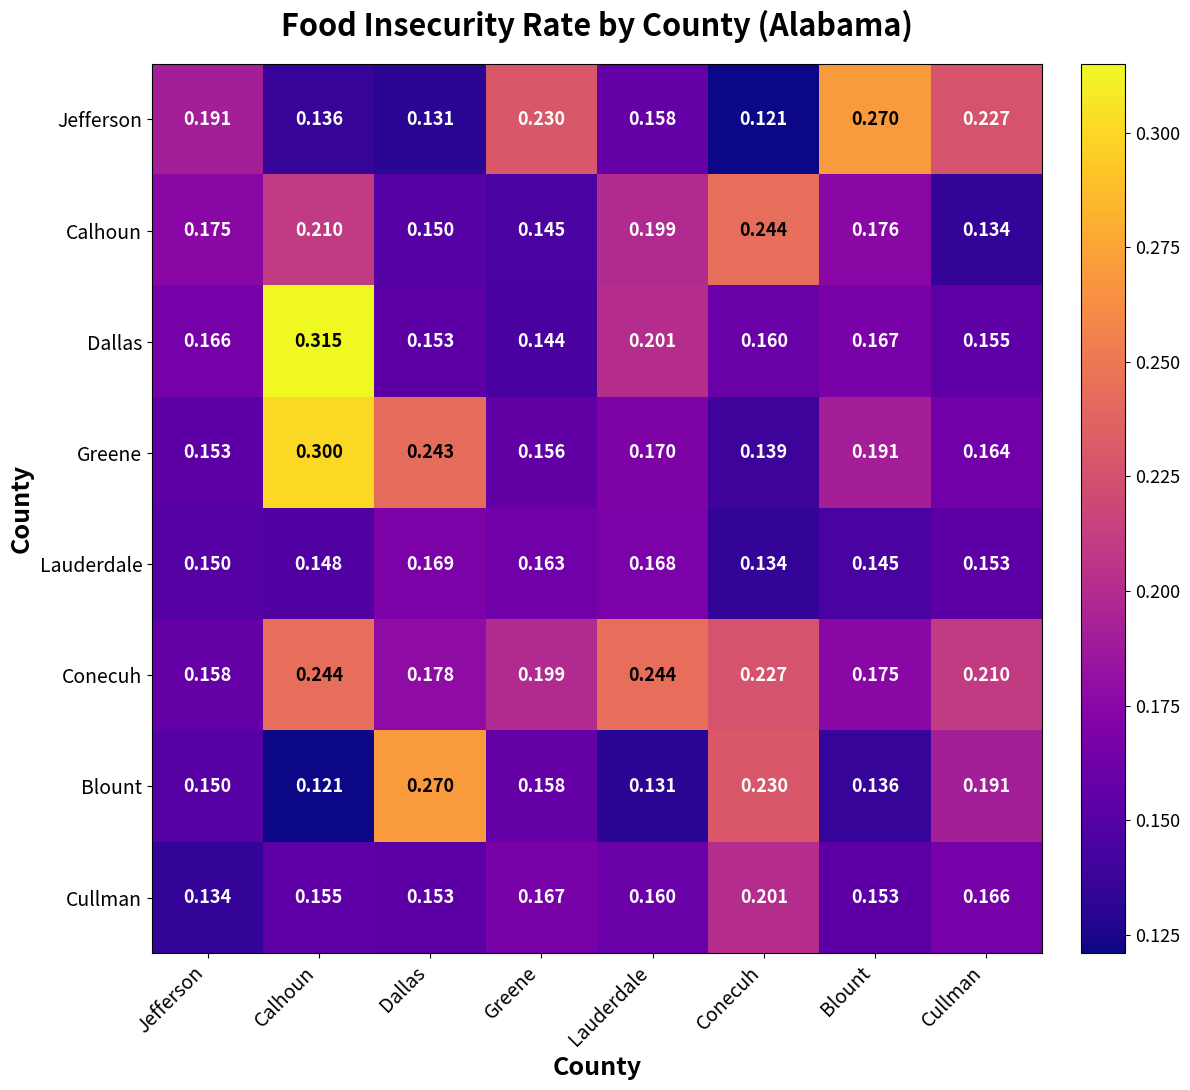

At which label is Blount closest to 0?

Calhoun